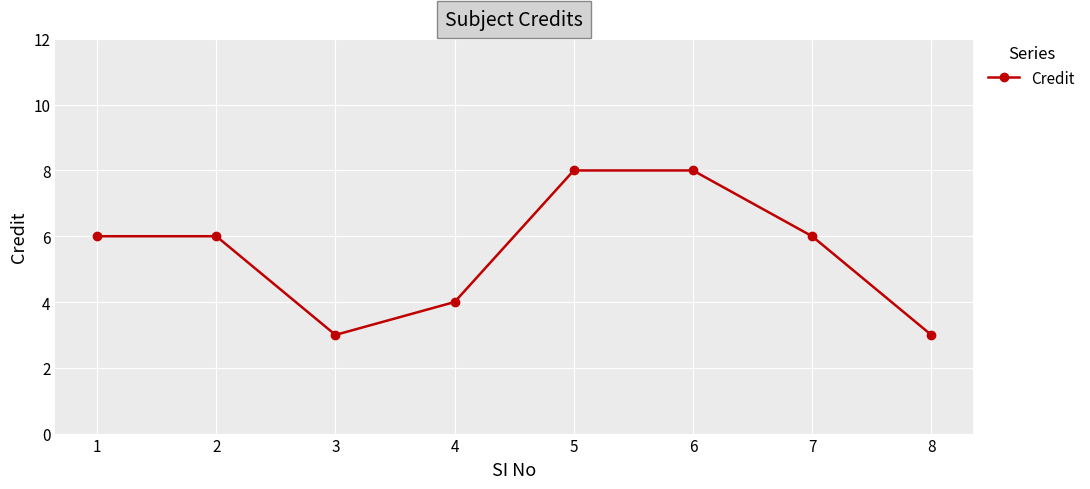

What value does the data have at 8?

3